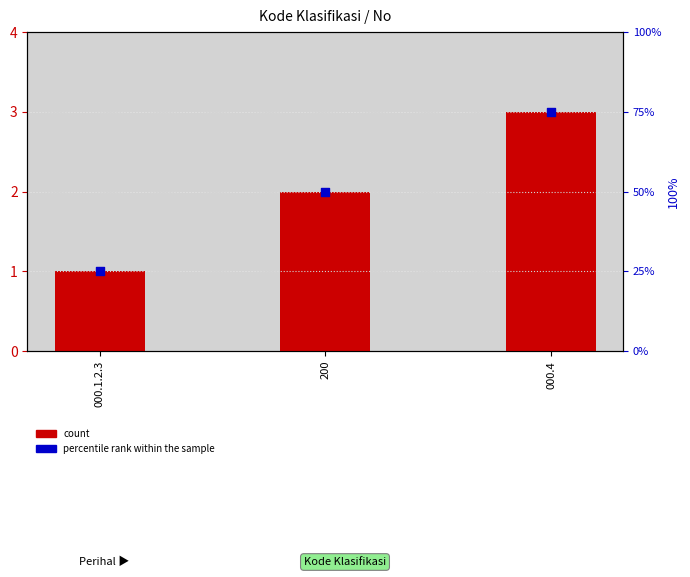

Is the value of count at 000.1.2.3 greater than the value of percentile rank within the sample at 000.1.2.3?

No